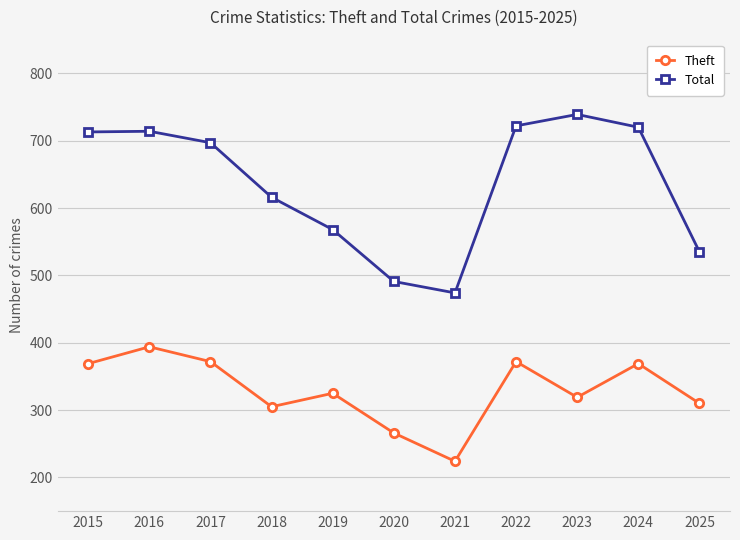

Where is Total nearest to the value 606?

2018